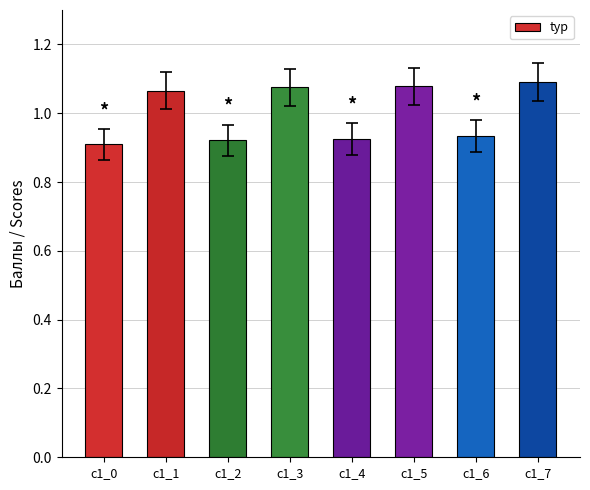

The value at c1_1 is 1.1. True or false?

True